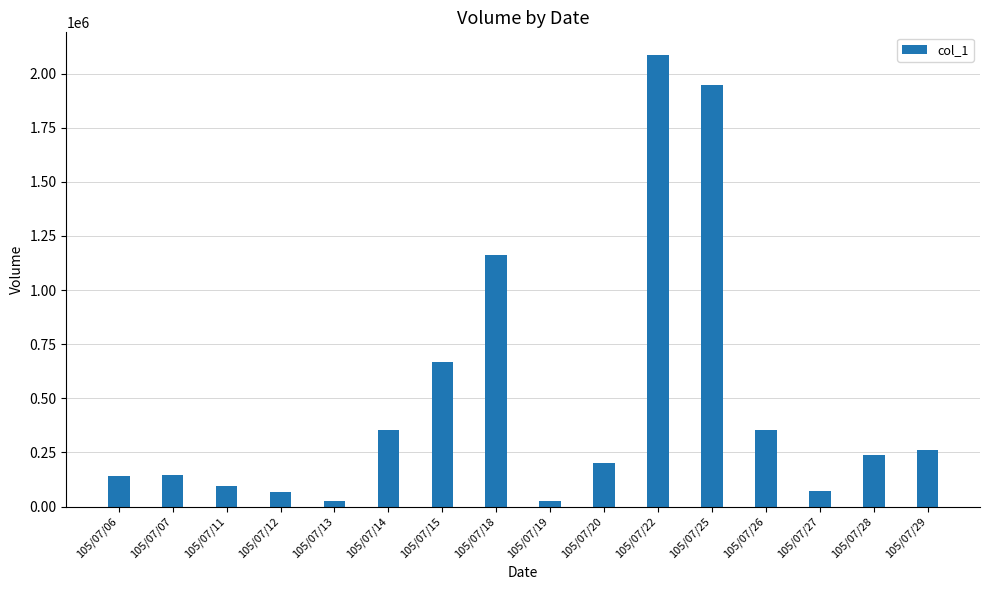

What is the ratio of the value at 105/07/14 to the value at 105/07/26?

1.0